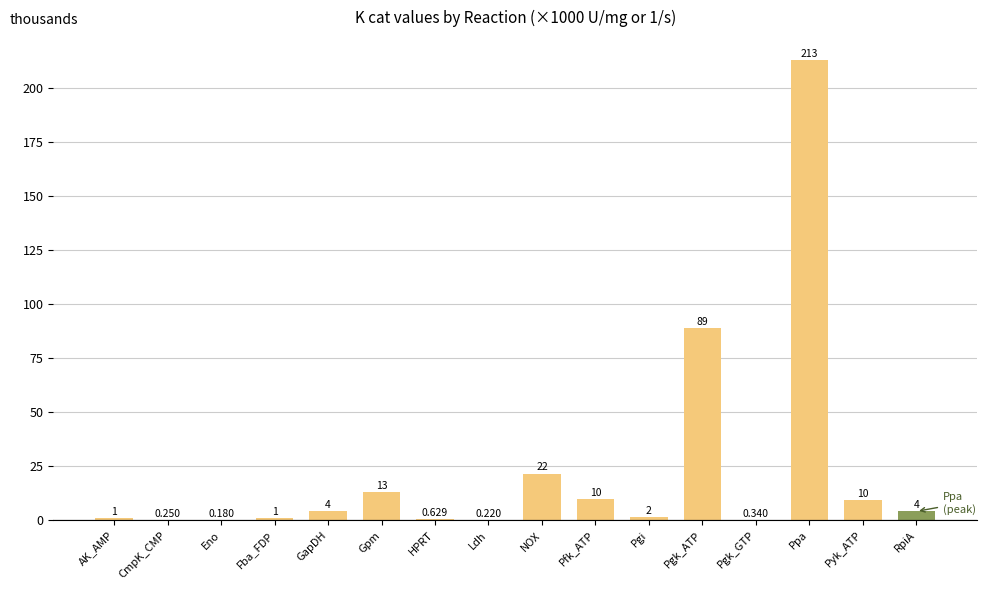

Where does the data first go above 4?

GapDH